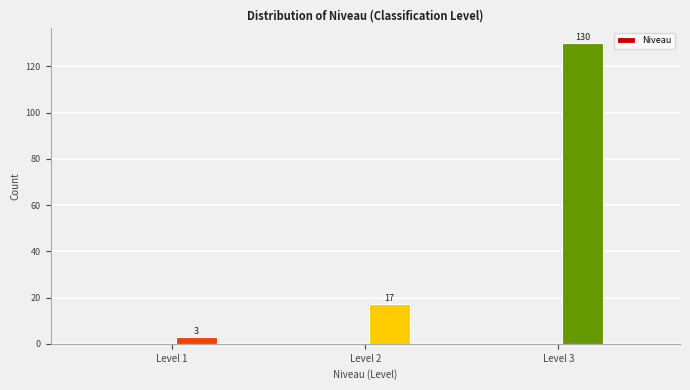

Around what value on the x-axis is the tallest bar? Give the approximate position of its centre, as read against the axis.

3.1